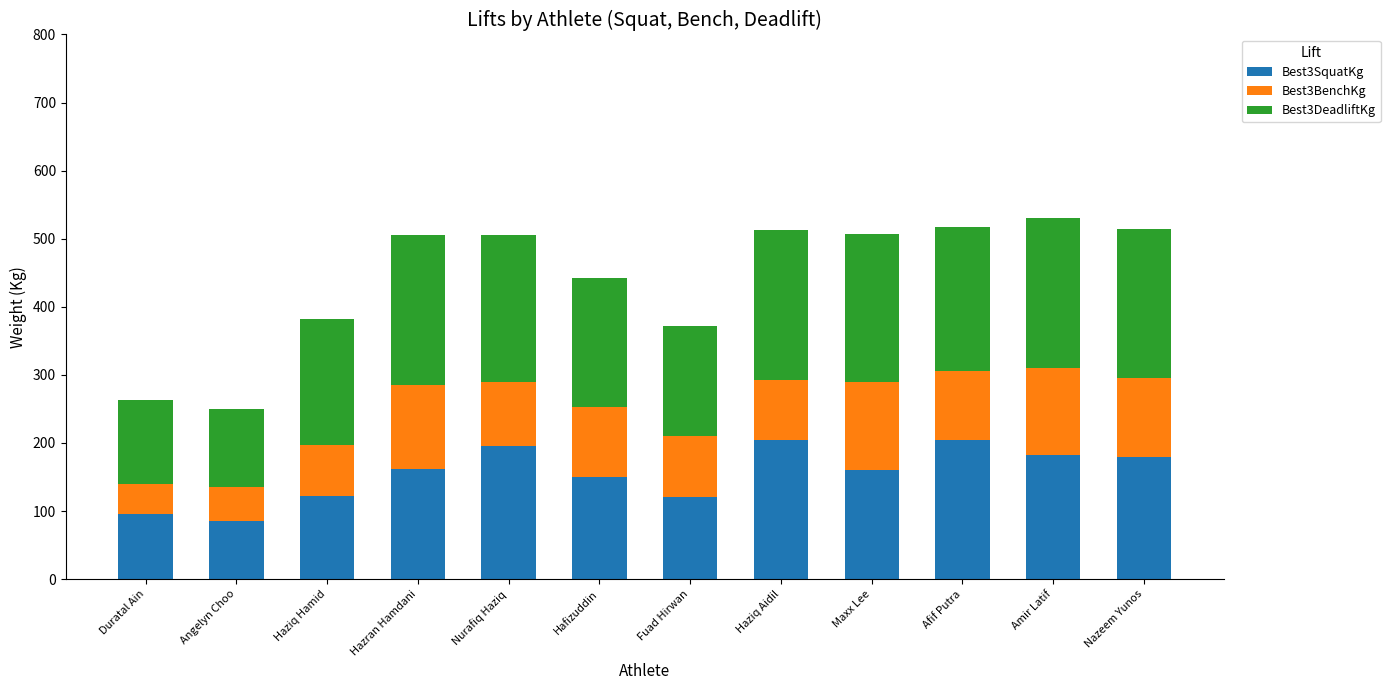

What is the sum of the Best3SquatKg values at Hafizuddin and Haziq Aidil?

355.0